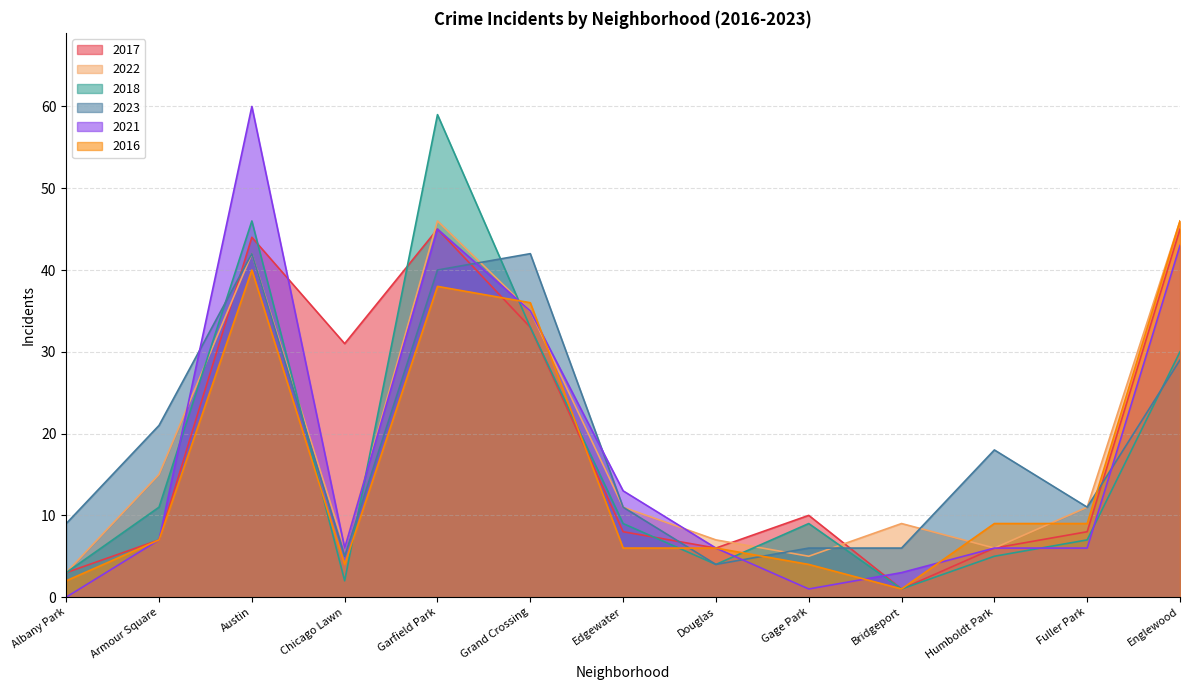

Where does the 2016 series first go above 7?

Austin